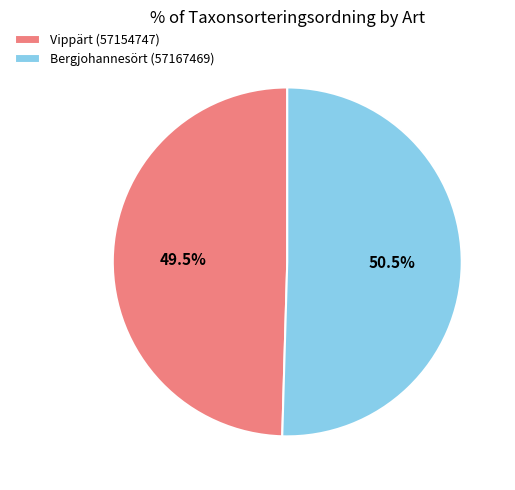

Which category has the smallest portion of the pie?

Vippärt (57154747)